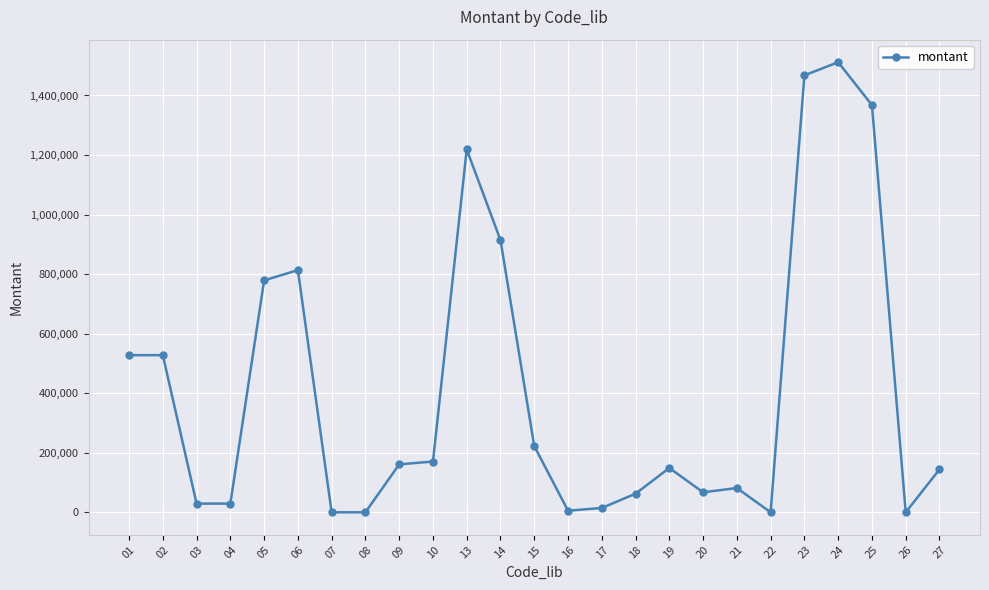

How many data points are above 148800?

13